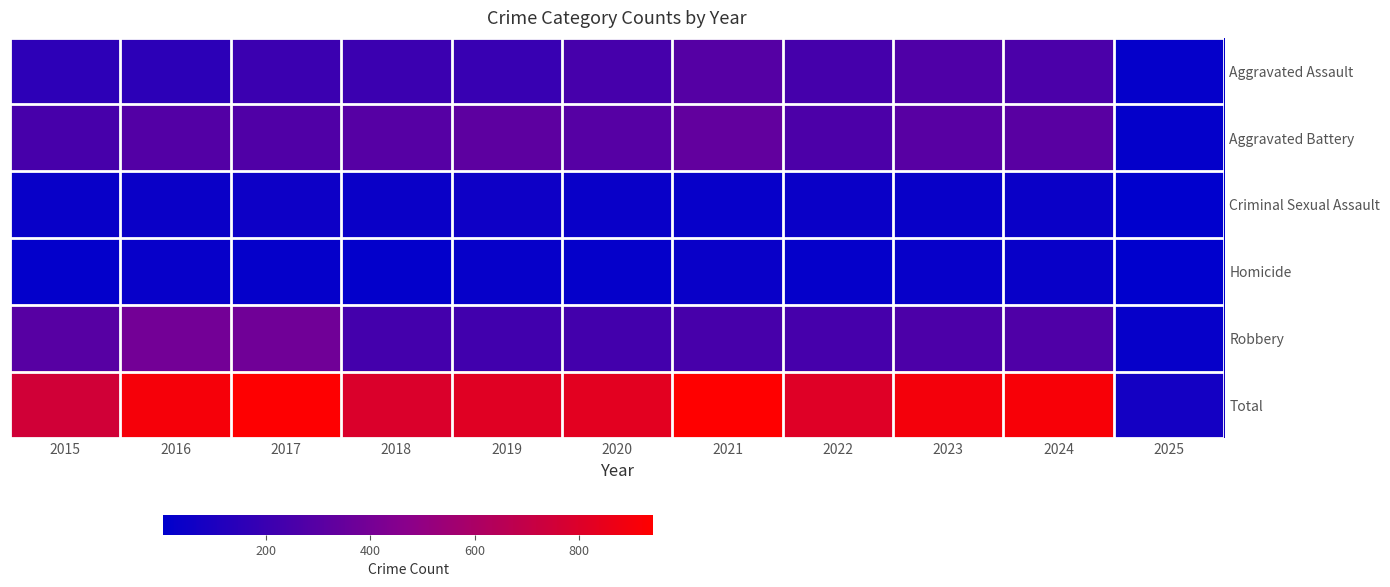

Which series has the widest spread of values?

Total